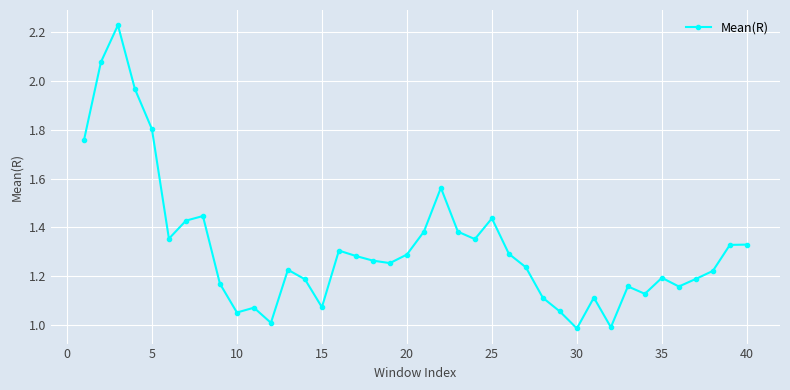

What is the sum of all values?

52.8